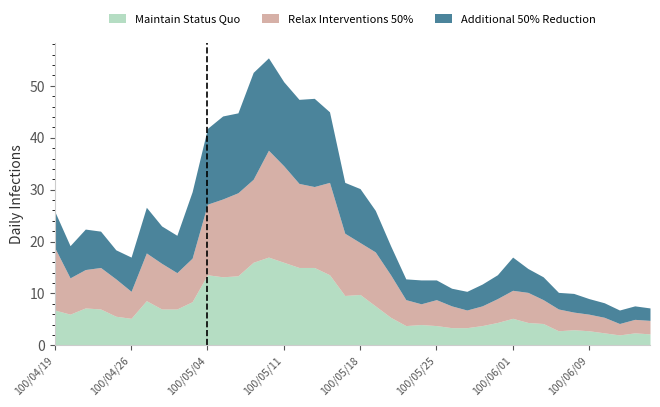

The Maintain Status Quo series shows 6.7 at 100/05/25. True or false?

False